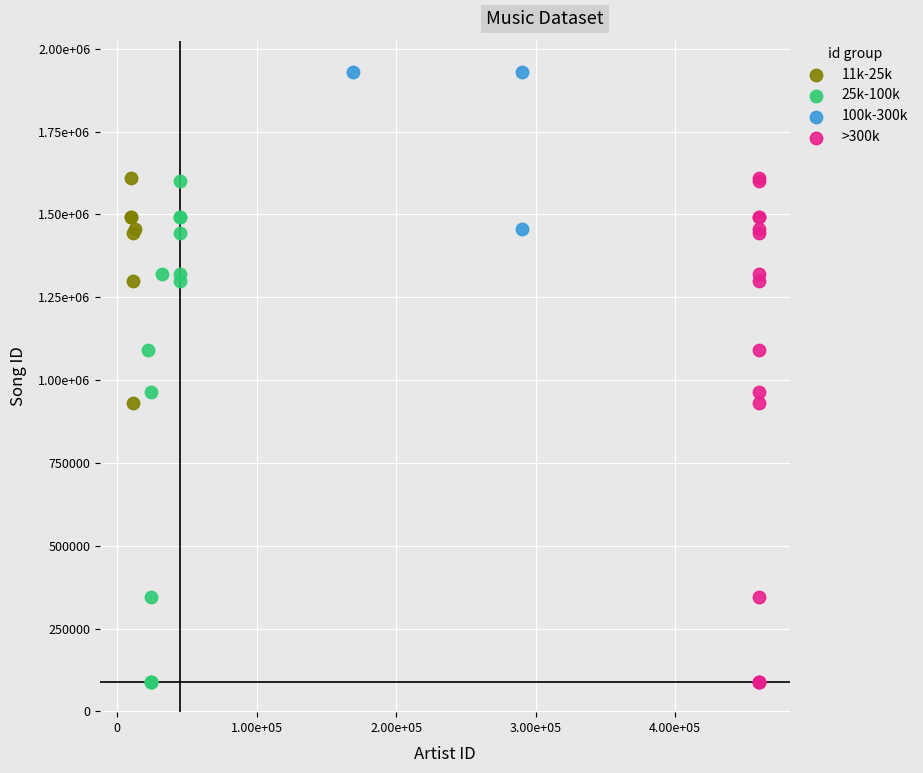

What are all the series names shown in the legend?

11k-25k, 25k-100k, 100k-300k, >300k